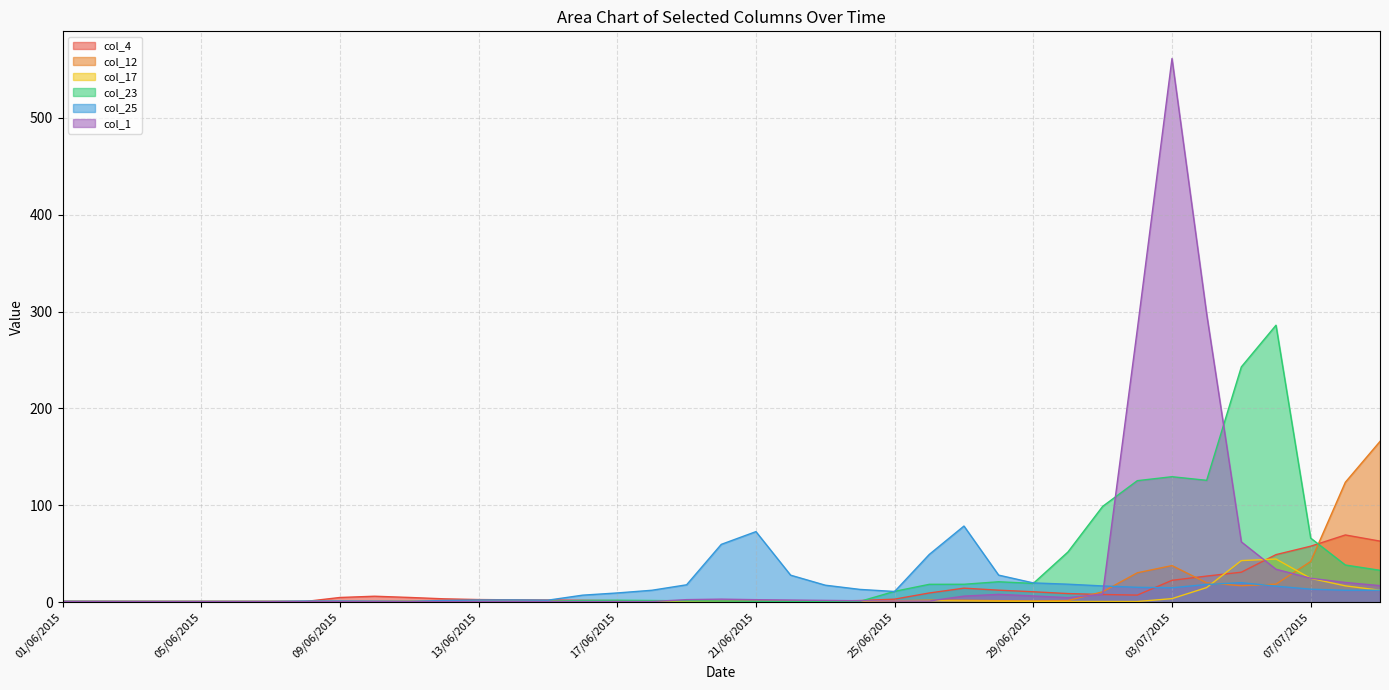

Is the value of col_12 at 19/06/2015 greater than the value of col_17 at 01/06/2015?

No